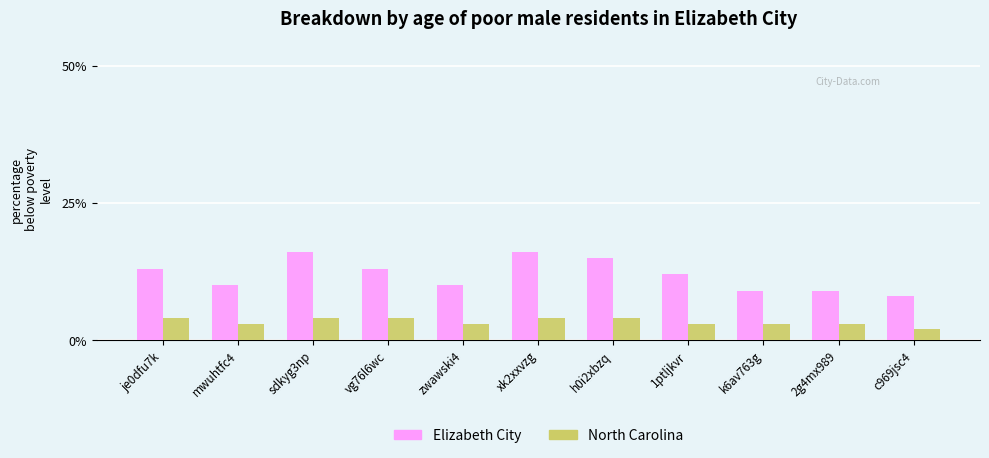

Rank the series by their maximum value, from highest to lowest.

Elizabeth City, North Carolina